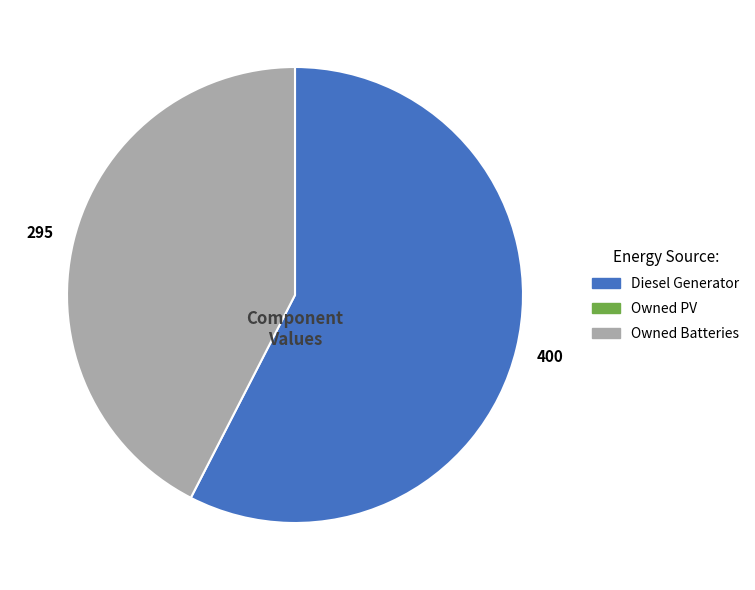

Is there any slice that represents more than half of the pie?

Yes